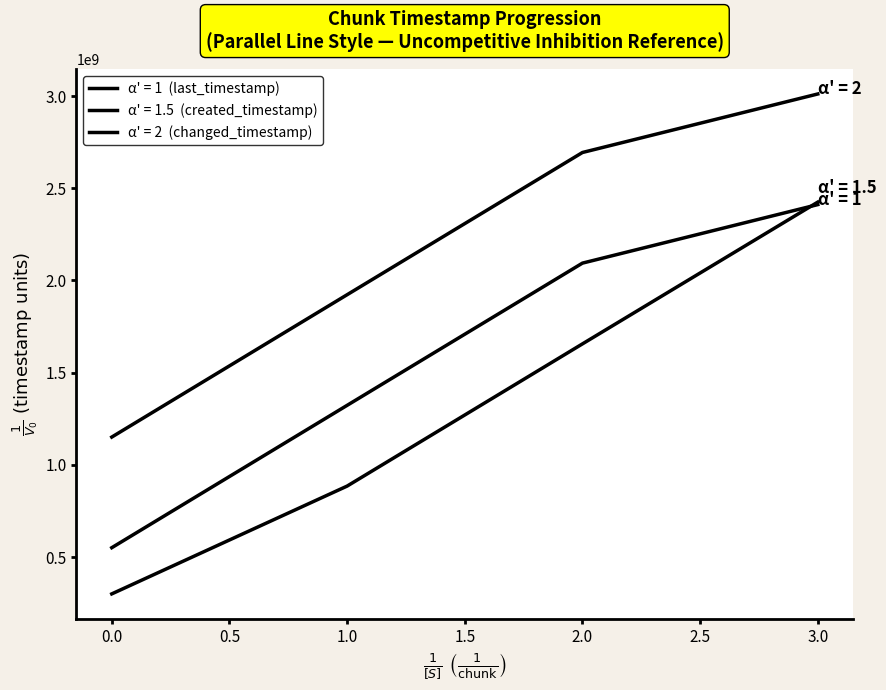

Does the chart display data point markers on the line(s)?

No